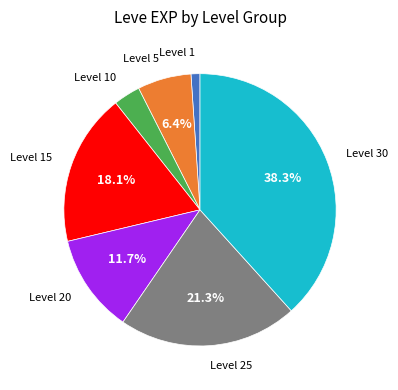

Count the number of slices in the pie.

7